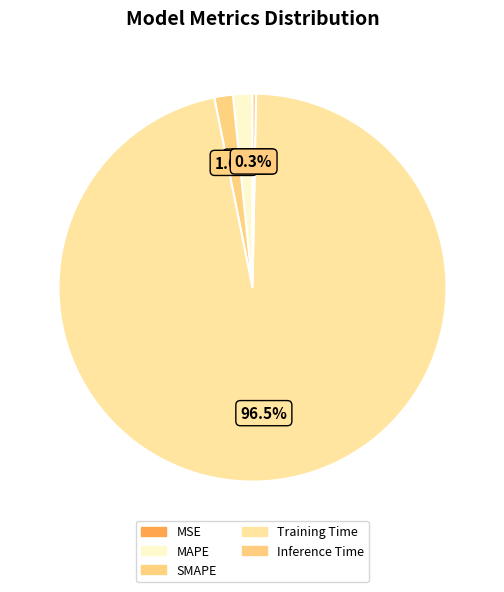

Which category has the smallest portion of the pie?

MSE